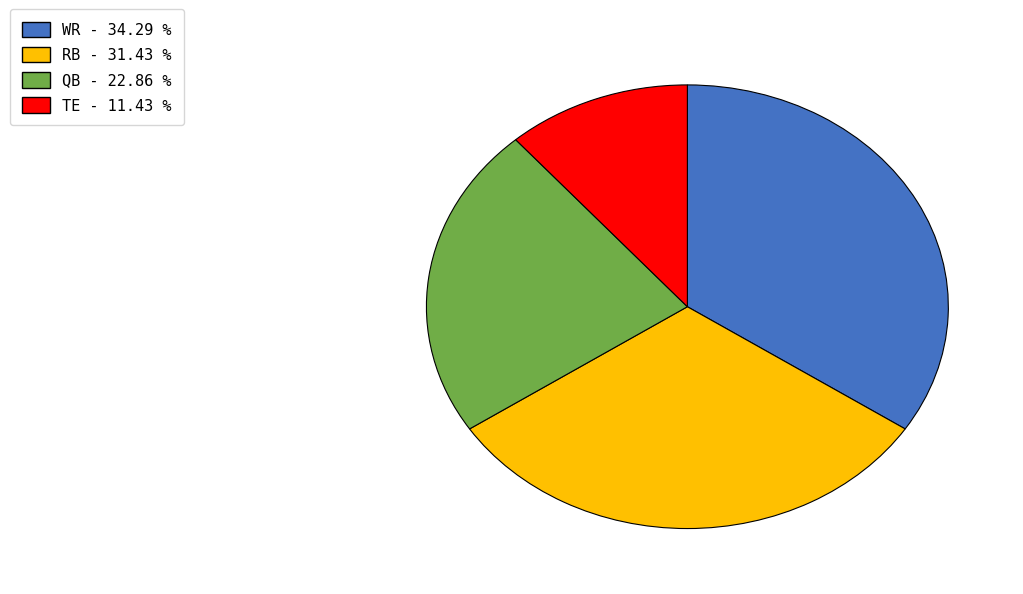

Do RB and QB together represent more than half of the pie?

Yes